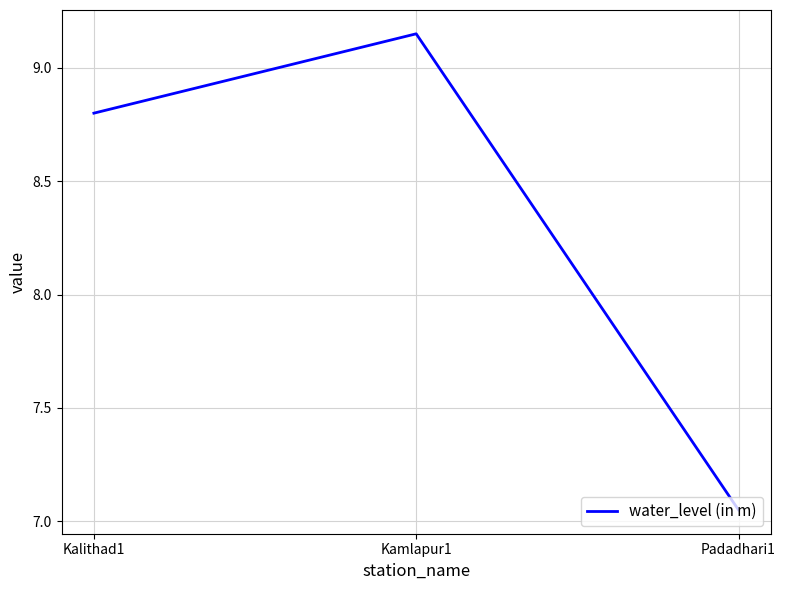

What is the change in value from Kamlapur1 to Padadhari1?

-2.1